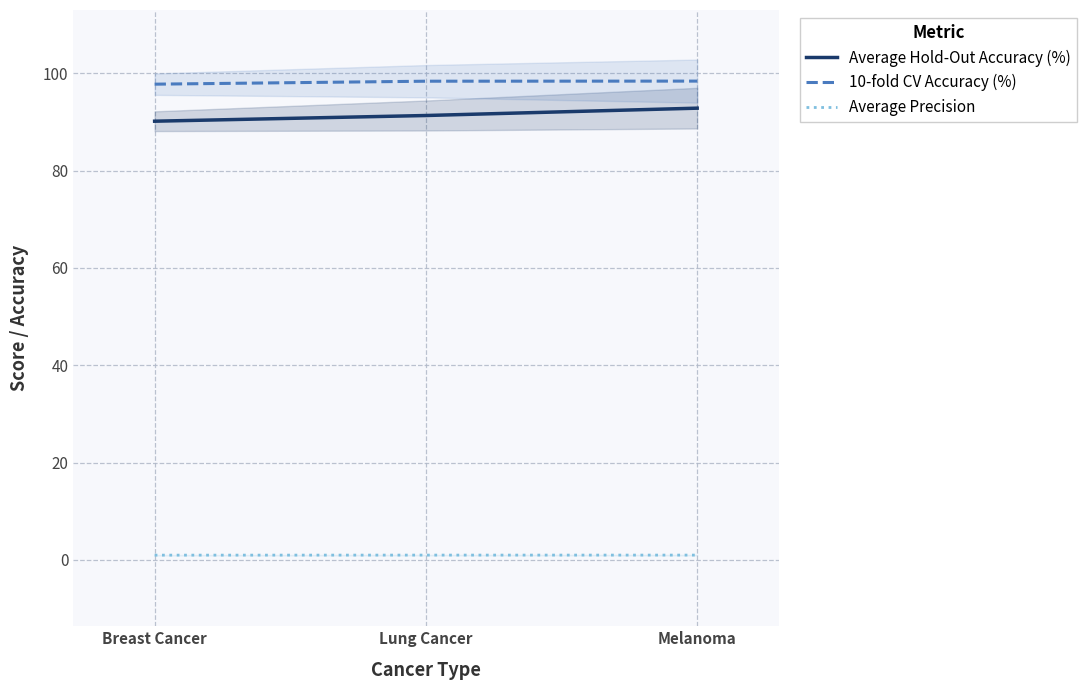

How many data points does each series have?

3